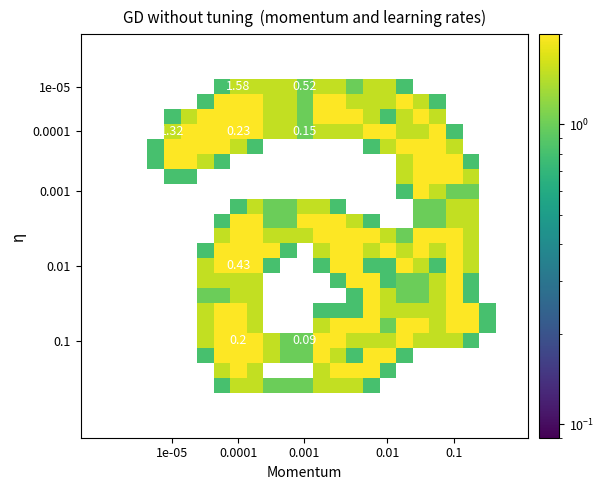

How many distinct data groups are displayed?

27